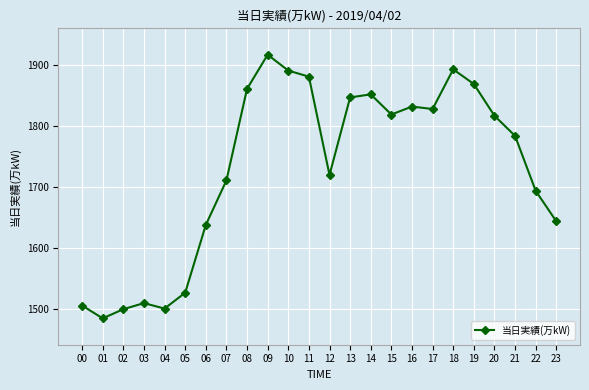

What is the sum of the values at 08 and 17?

3689